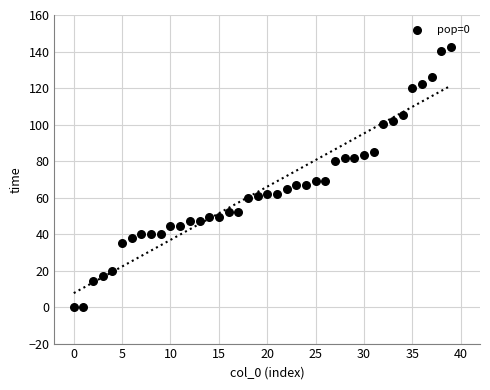

What is the range of Y values (max minus min)?

142.6